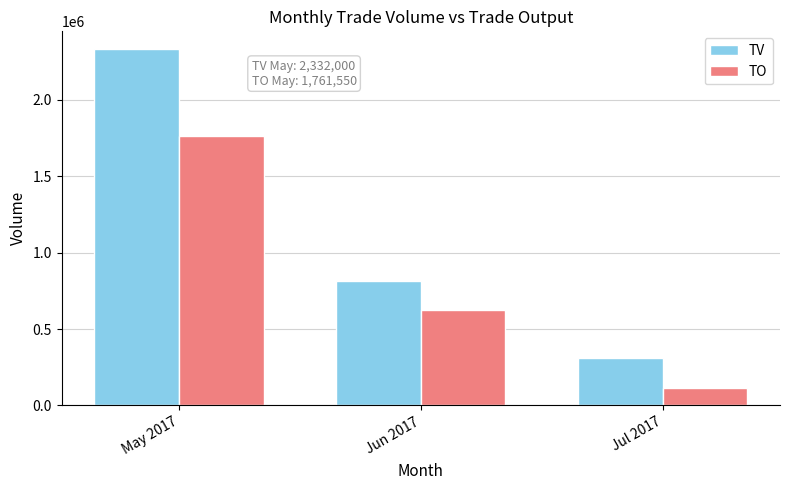

Are the bars grouped side by side (vs. stacked)?

Yes